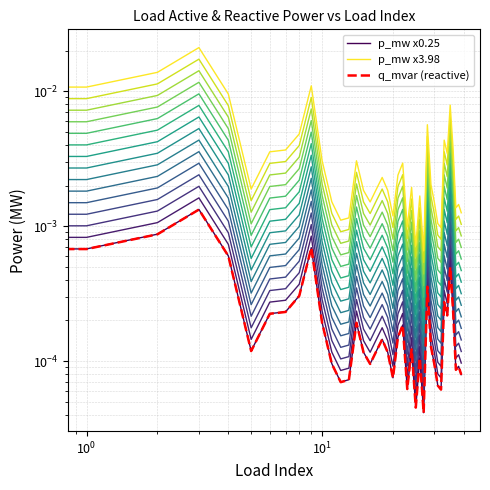

What is the label of the 28th point from the right?

12